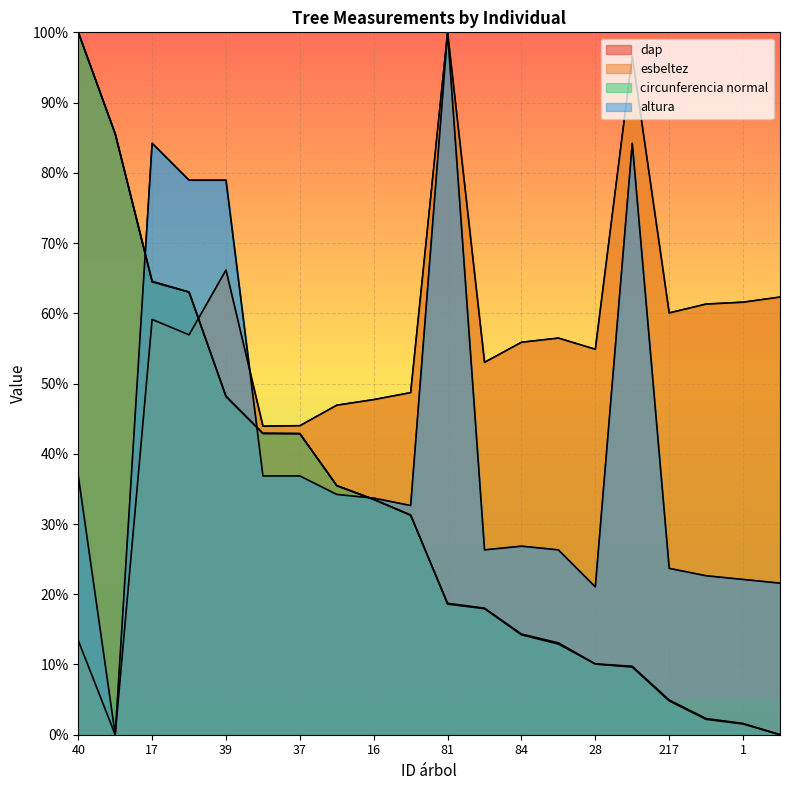

Is it true that circunferencia normal equals 1.6 at 1?

True